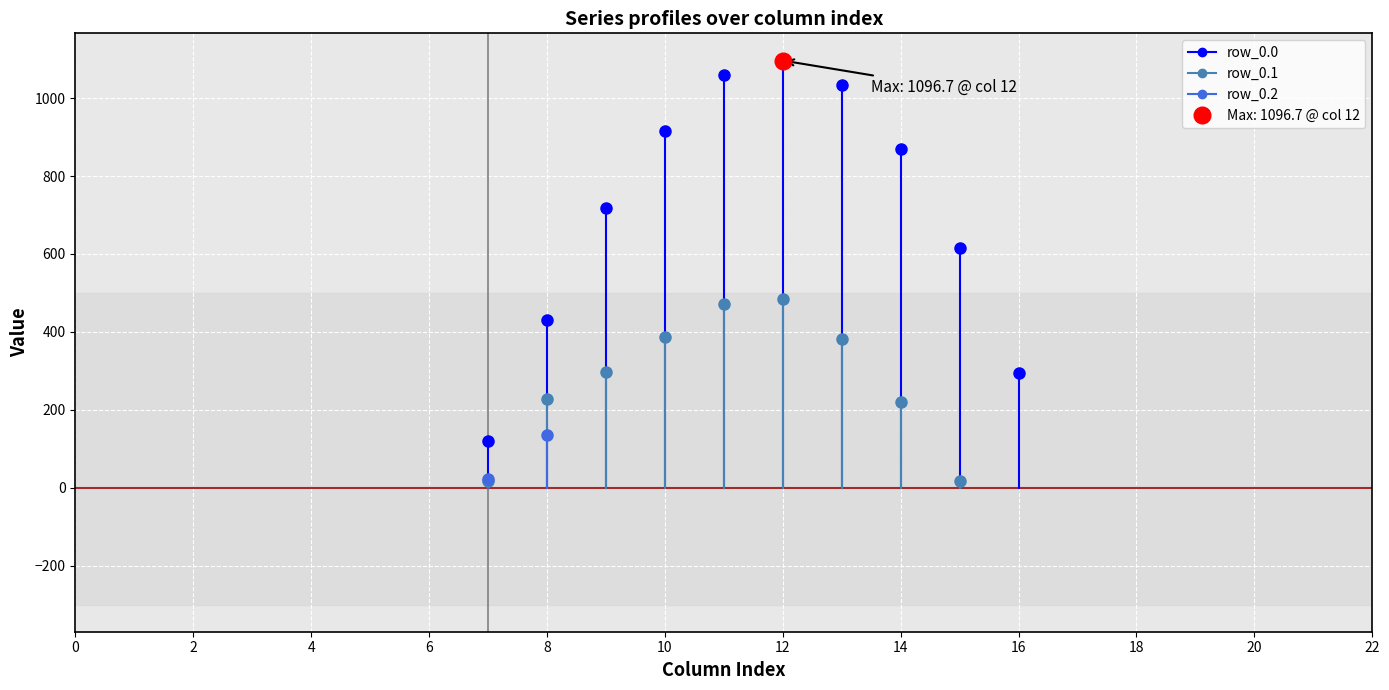

Which series has the largest range (max minus min)?

row_0.0